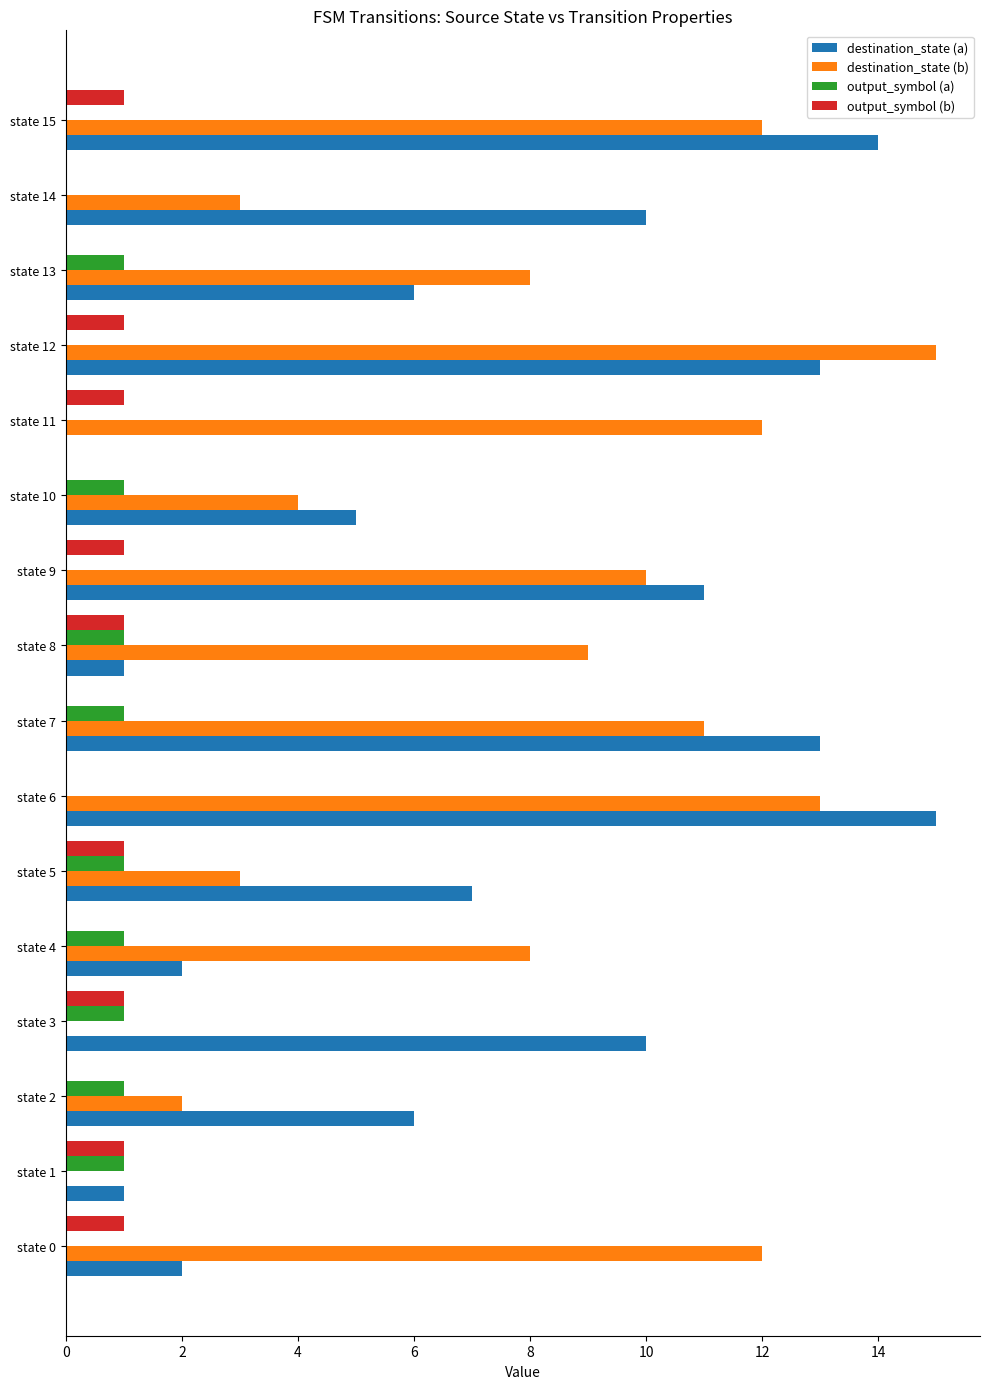

True or false: output_symbol (a) has a value of 1 at state 1.

True